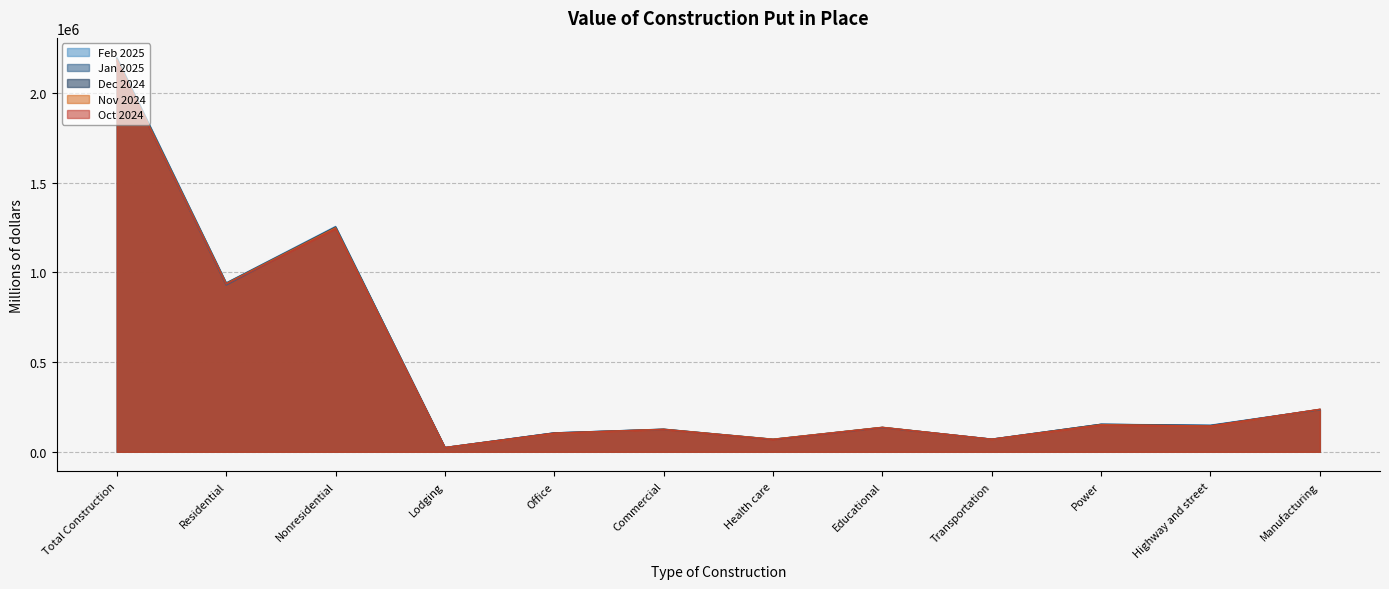

Which series has the largest range (max minus min)?

Feb 2025